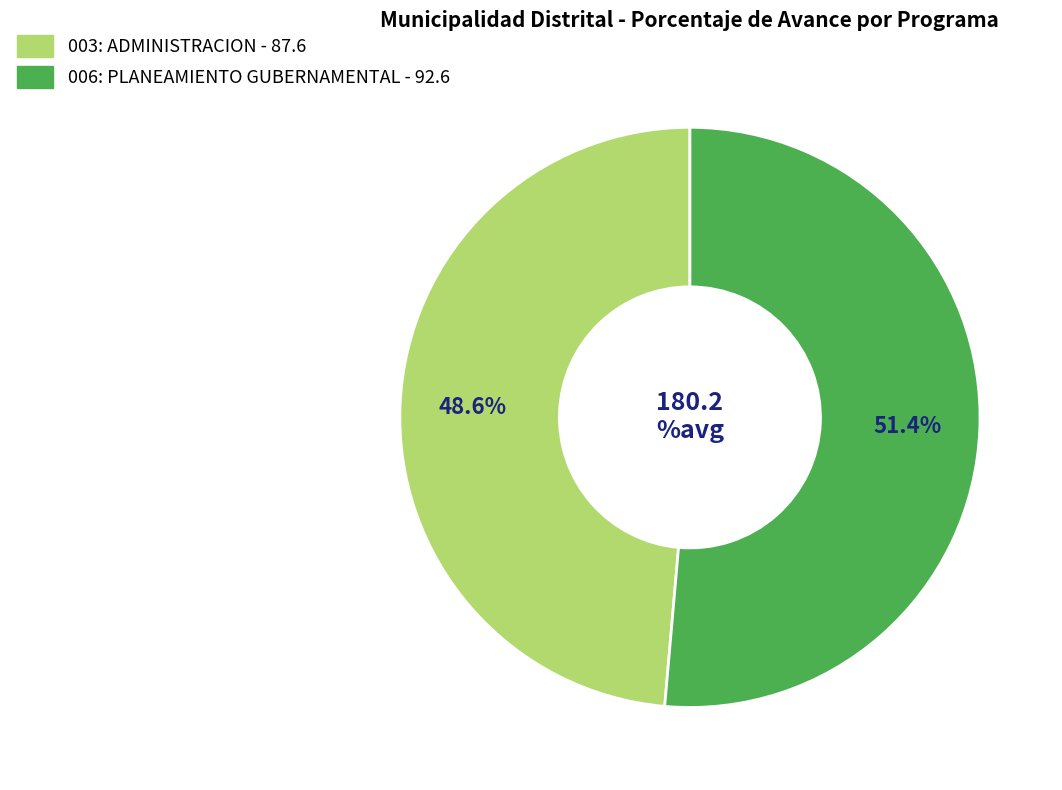

To the nearest percent, what is the difference between the largest and smallest slice percentages?

3%